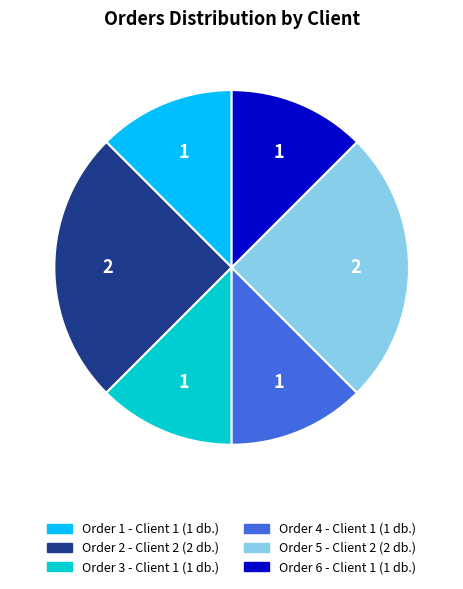

Does any single category account for the majority?

No